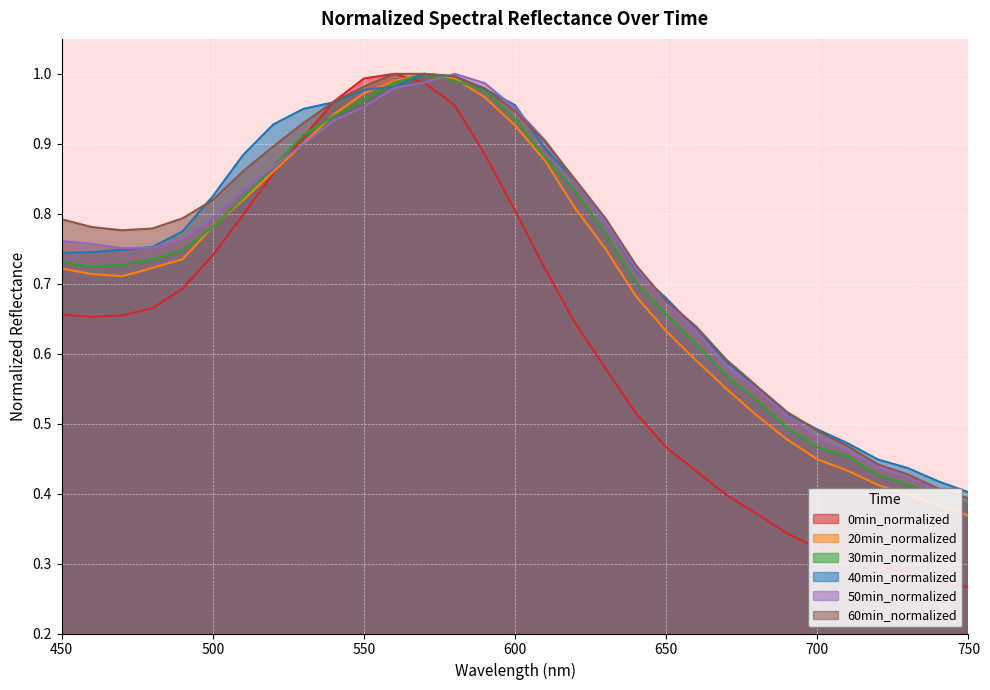

Between 490 and 650, which is larger?

490